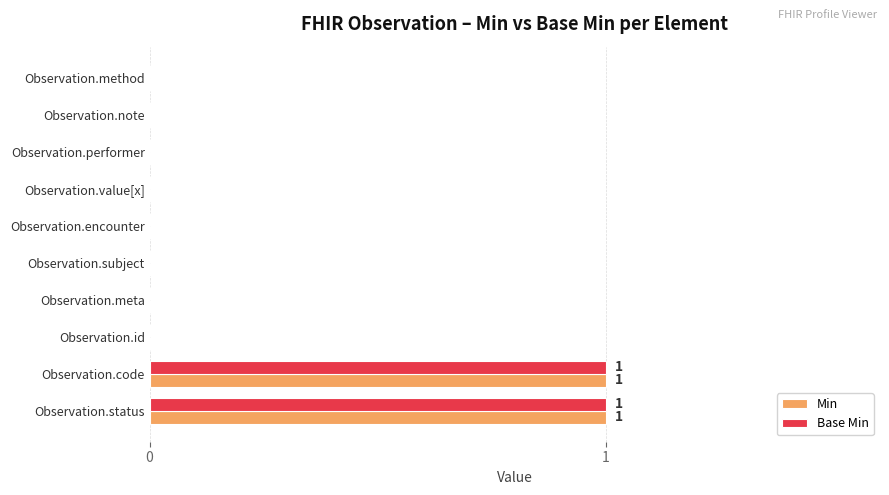

What is the maximum value shown in the chart?

1